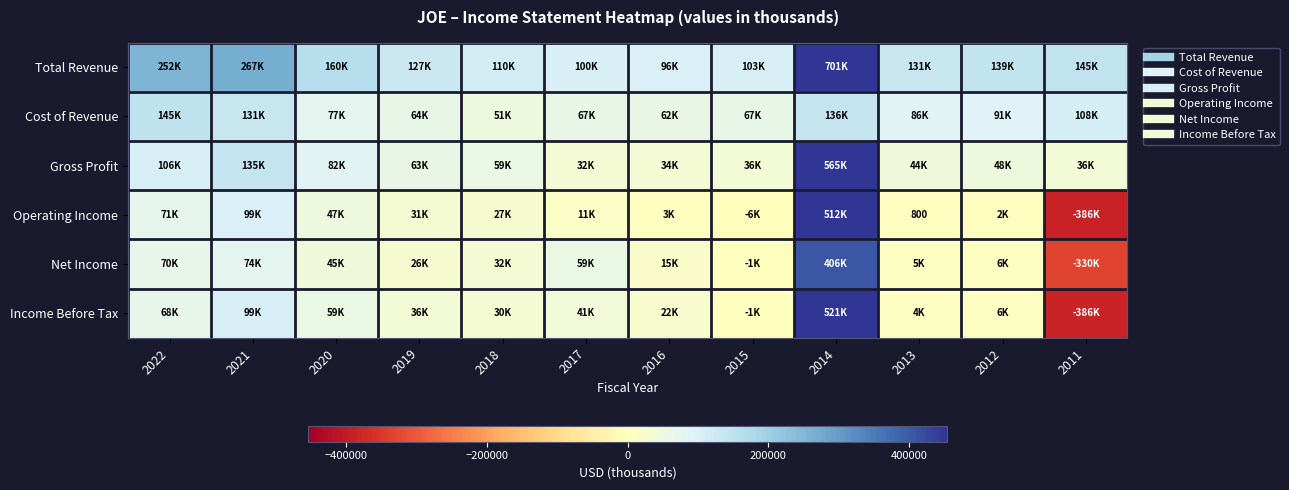

The Cost of Revenue series shows 62200 at 2016. True or false?

True